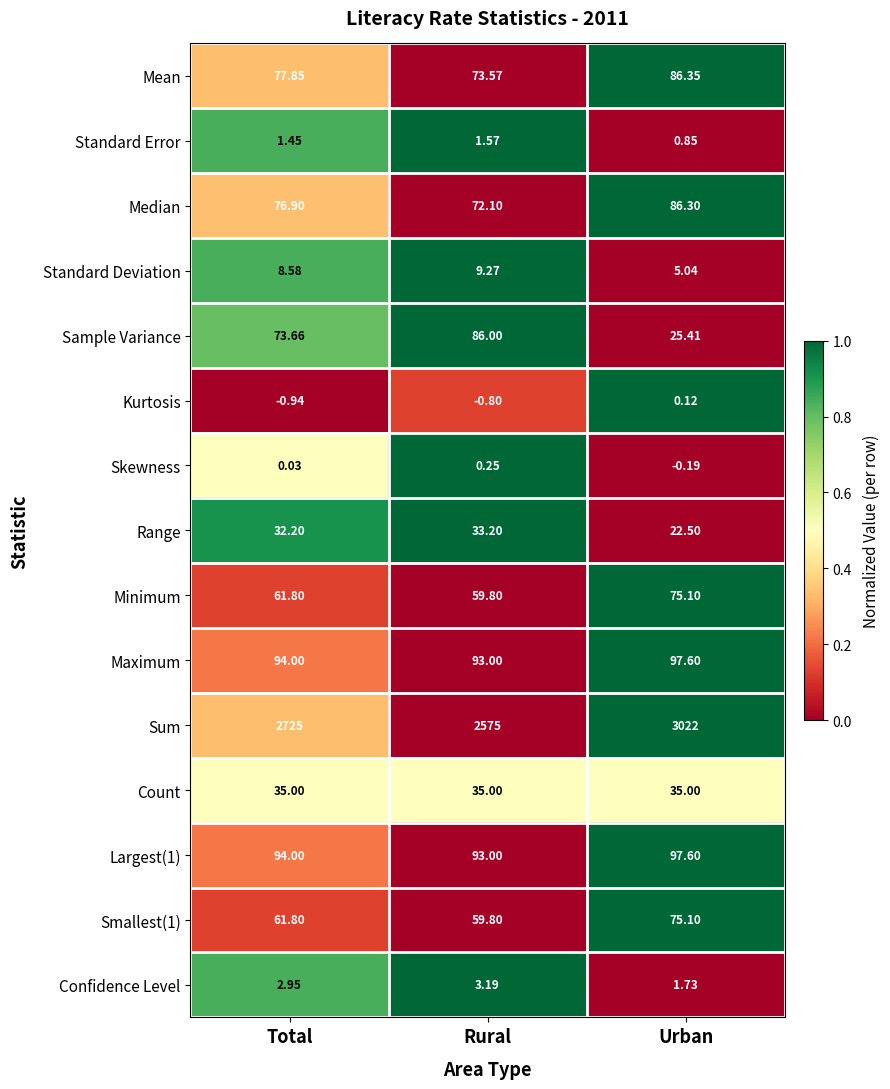

Which series changed the most between Total and Urban?

Sum